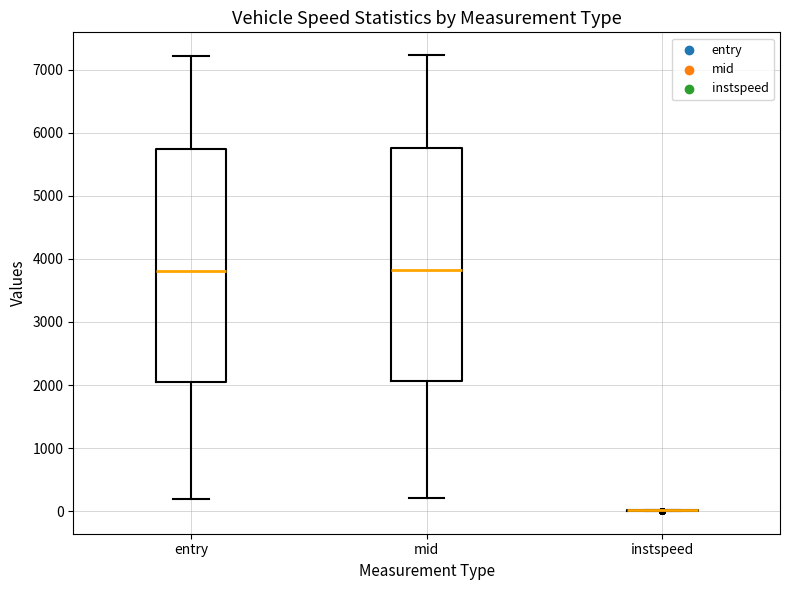

Reading left to right, transcribe this box plot: for each box, give where its median line is, the range the box spans, and where its two whiskers end, as read against the y-axis. The values are not printed on the chart, so give them approximately, as read against the axis.

entry: median 3800, box 2000 to 5700, whiskers 200 to 7200
mid: median 3800, box 2100 to 5800, whiskers 200 to 7200
instspeed: box collapsed to a line at 0, whiskers 0 to 0